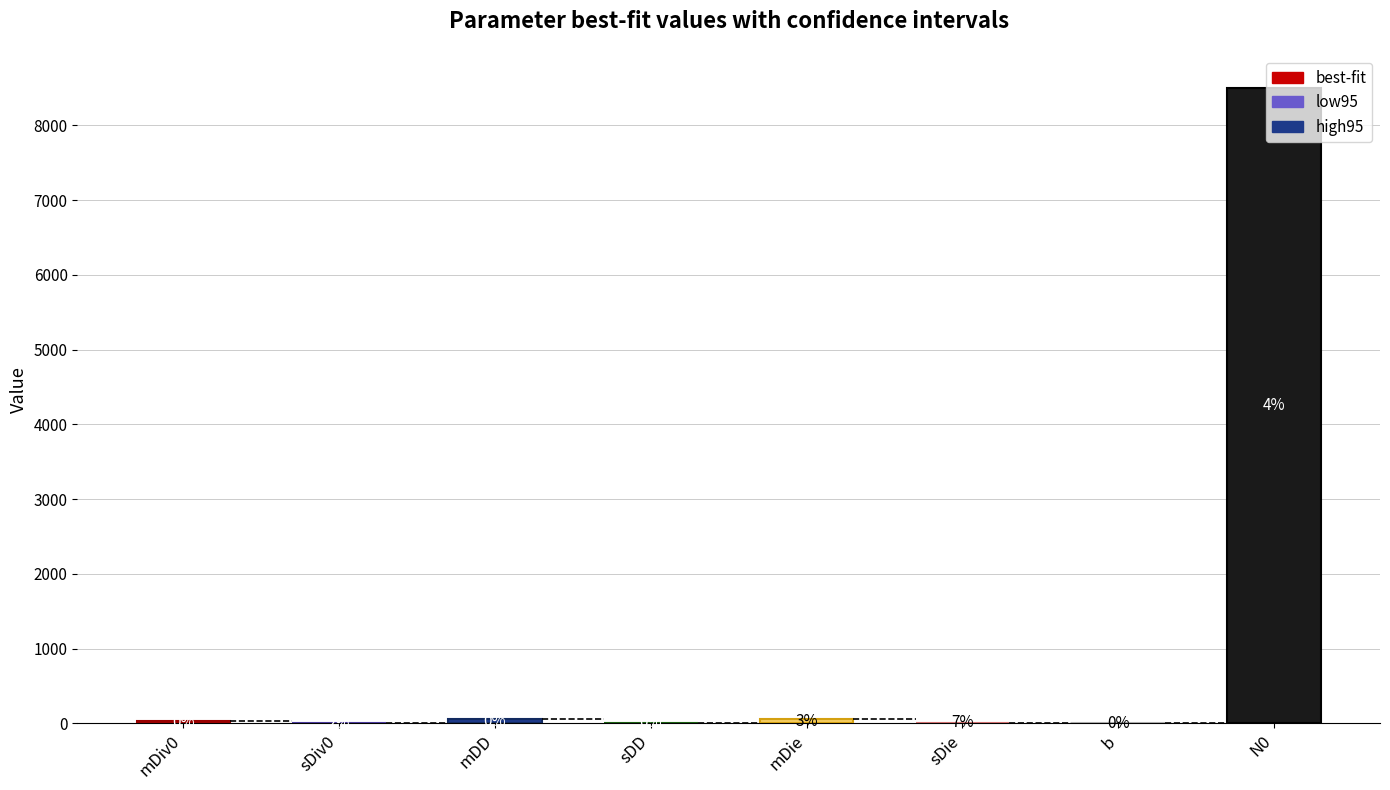

What is the smallest value displayed?

7.1